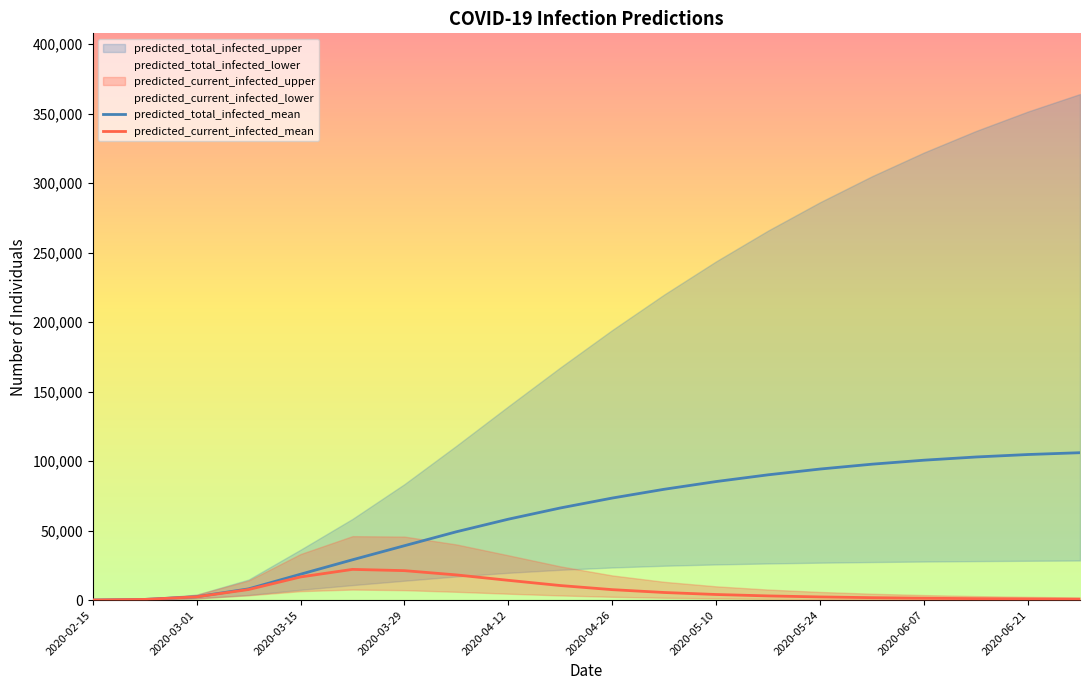

What is the average value of the predicted_total_infected_mean series?

60326